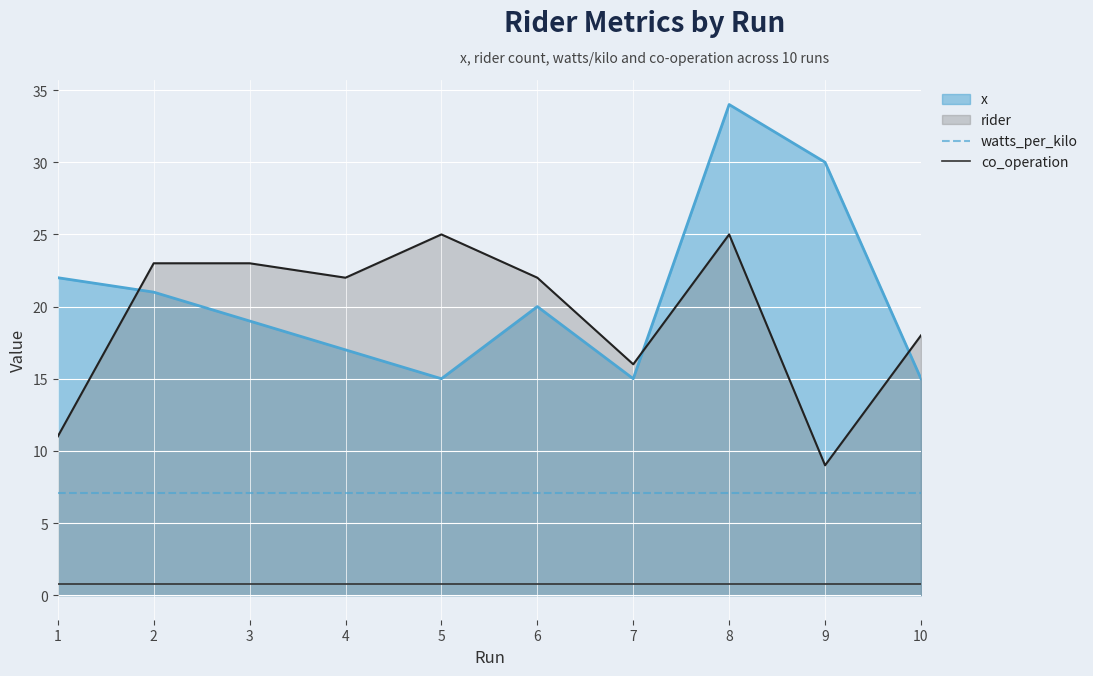

What are all the series names shown in the legend?

x, rider, watts_per_kilo, co_operation